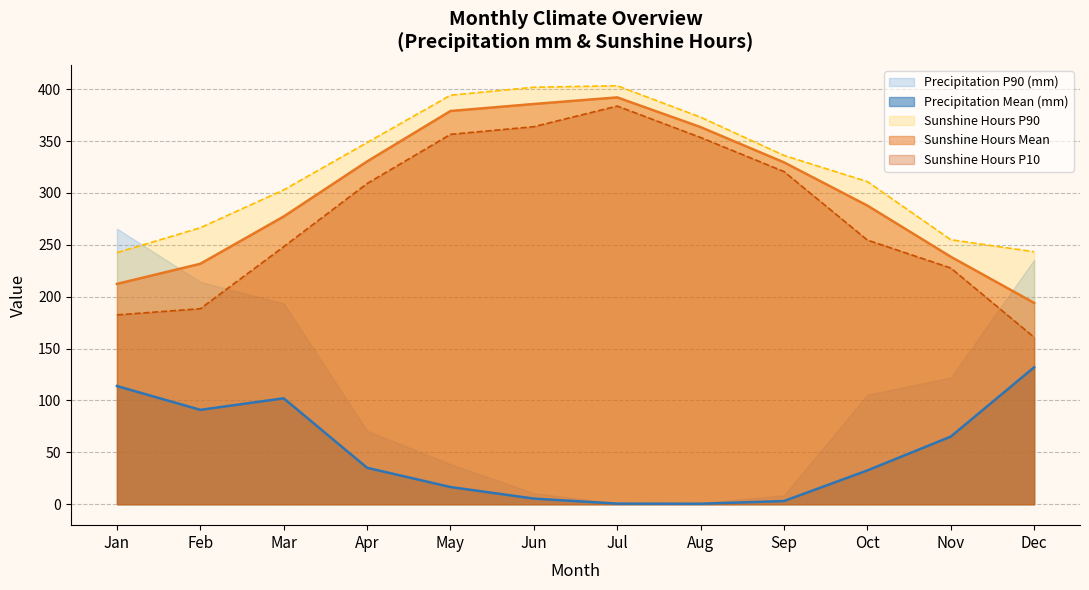

The value of precipitation_sum at Aug is 0.2. True or false?

False